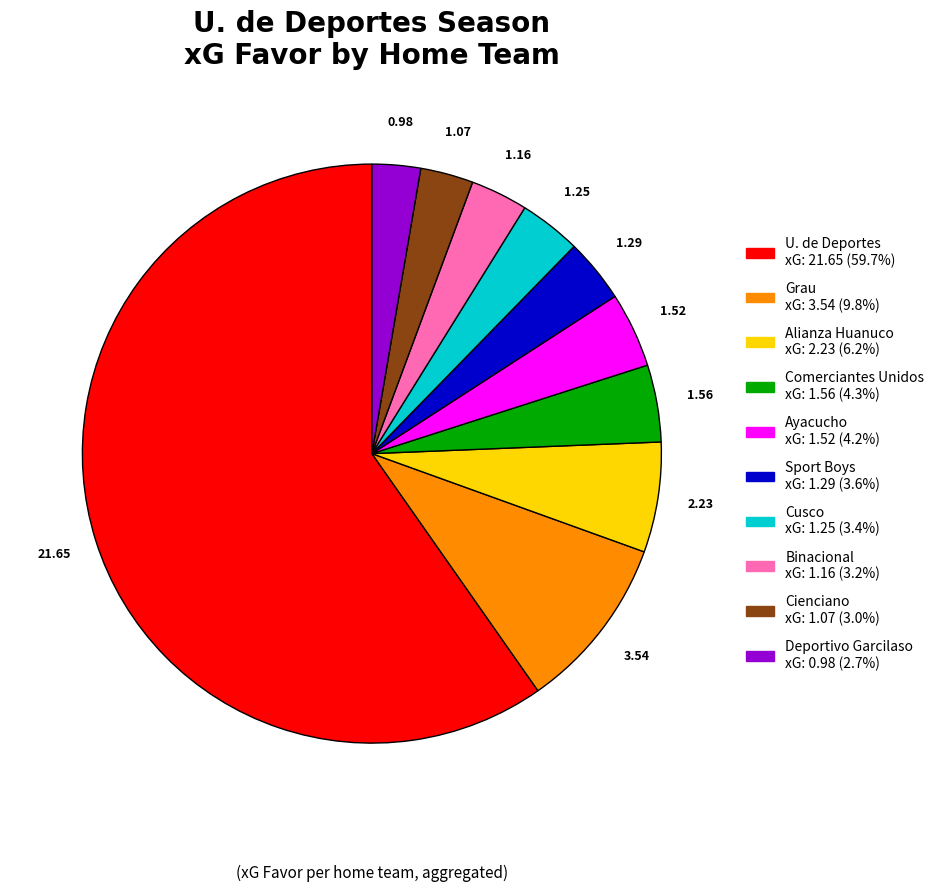

Is there any slice that represents more than half of the pie?

Yes